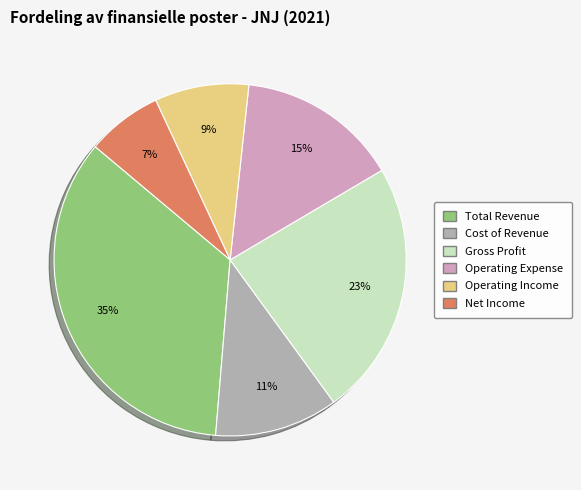

True or false: Net Income accounts for 7% of the total.

True